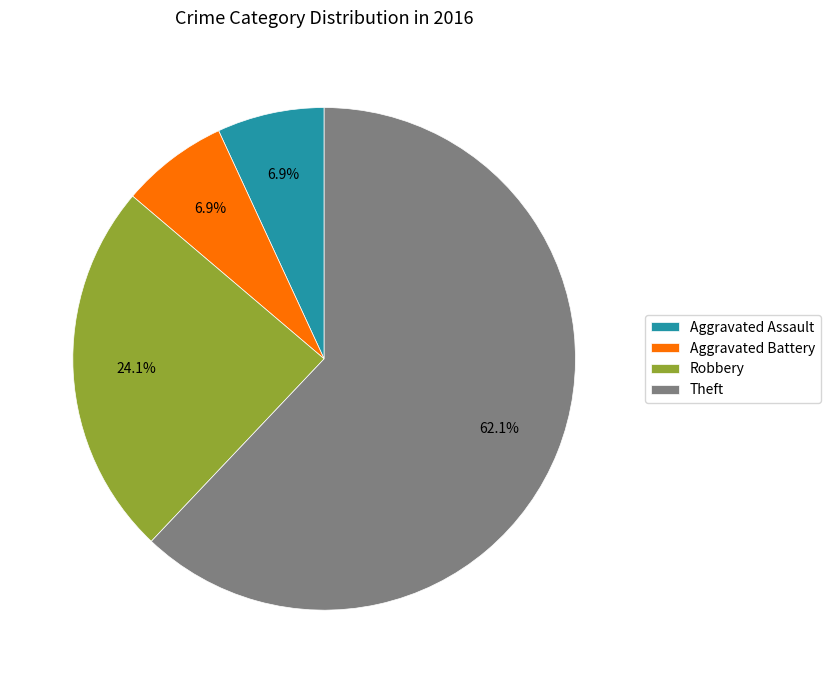

Between Aggravated Battery and Theft, which is larger?

Theft